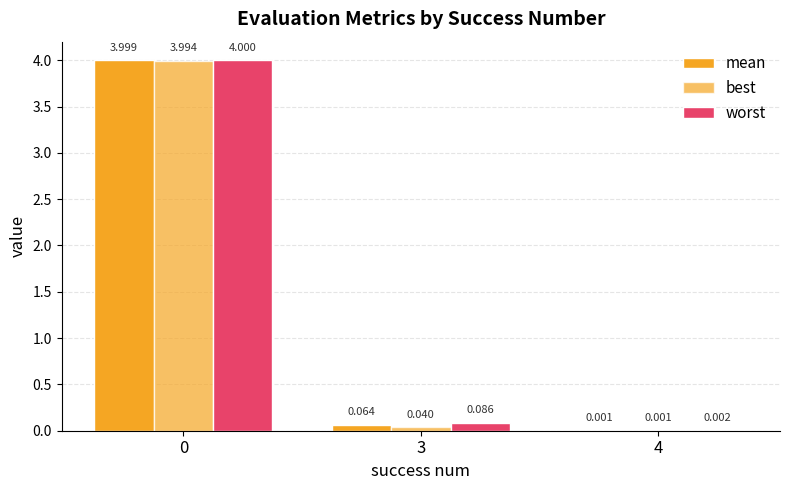

Are the bars horizontal?

No